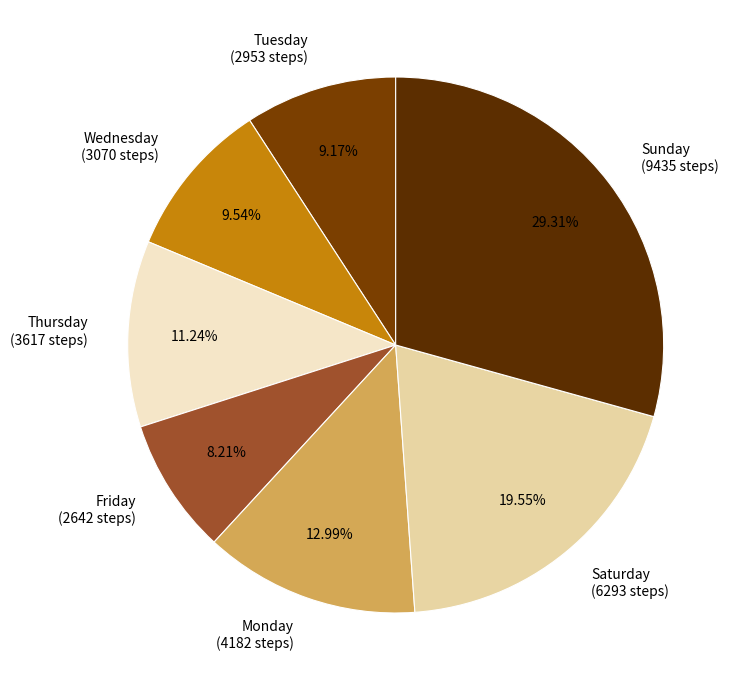

What is the largest slice in the pie chart?

Sunday (9435 steps)